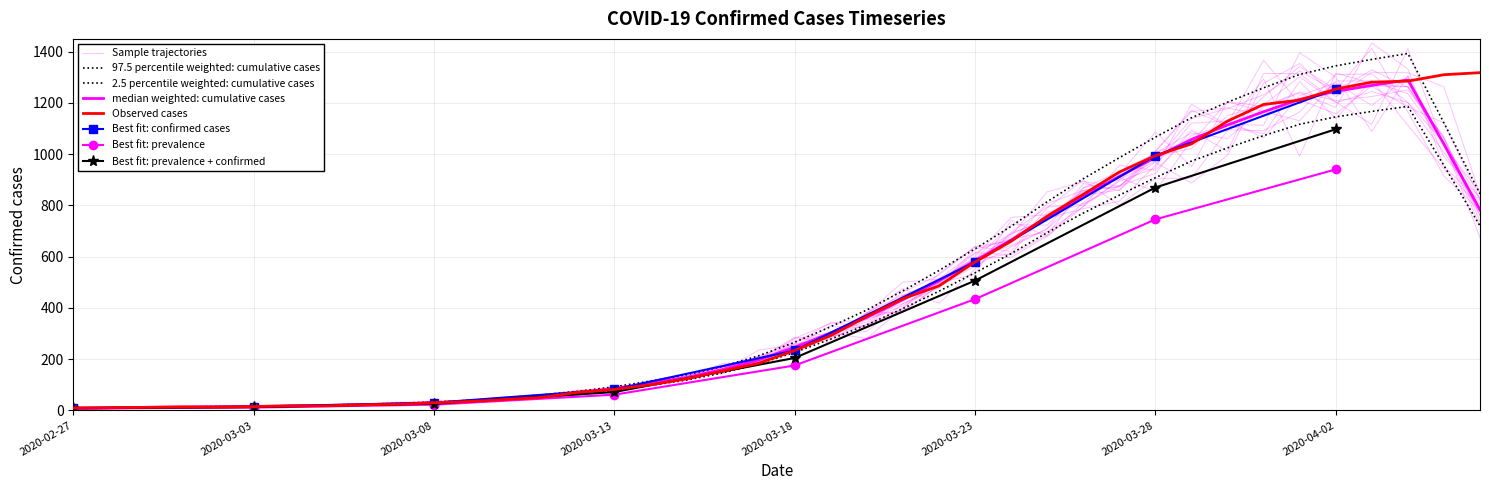

Reading left to right, transcribe all the data shown in this chart.

10	11	12	14	13	15	18	18	22	24	30	35	43	51	71	82	100	123	154	184	234	292	367	436	486	579	660	758	843	930	994	1040	1129	1194	1211	1254	1281	1285	1310	1318